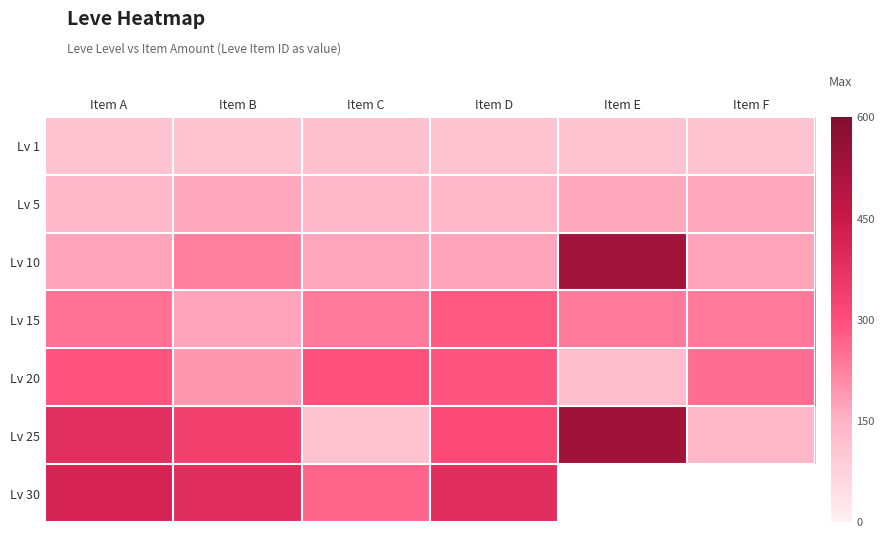

True or false: Lv 1 has a value of 49.9 at Item F.

False